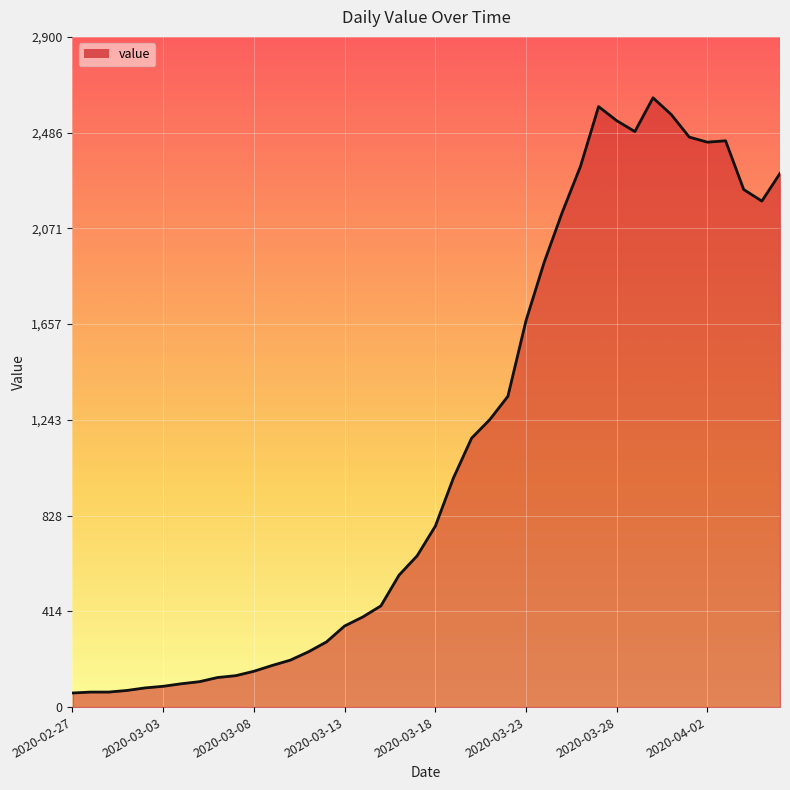

How many data points are less than 783?

20